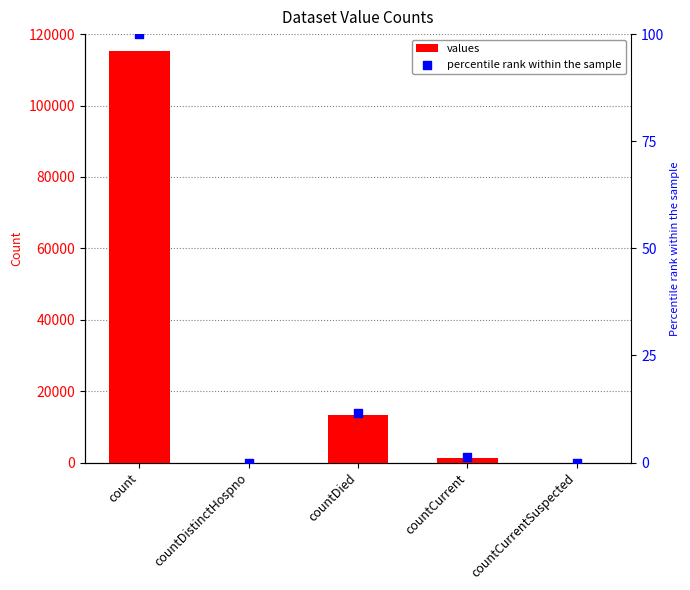

At how many categories does at least one series exceed 20106?

1